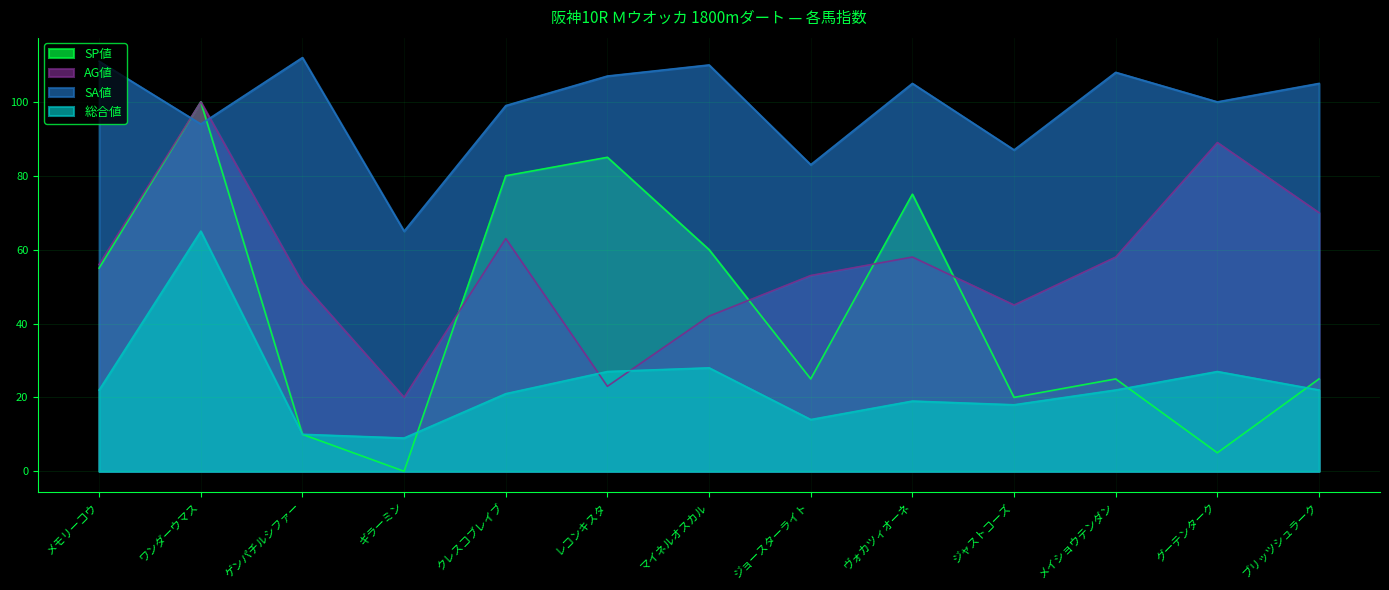

Where is the first local maximum for SP値?

ワンダーウマス